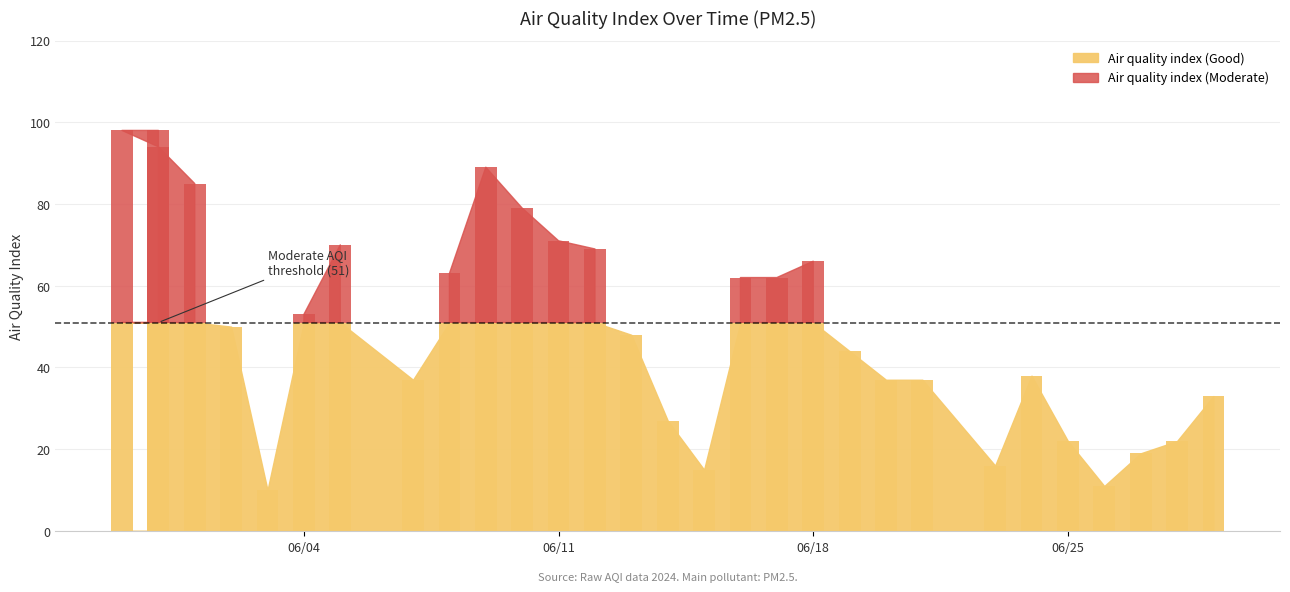

Reading right to left, transcribe all the data shown in this chart.

2024-06-29=33	2024-06-28=22	2024-06-27=19	2024-06-26=11	2024-06-25=22	2024-06-24=38	2024-06-23=16	2024-06-21=37	2024-06-20=37	2024-06-19=44	2024-06-18=66	2024-06-17=62	2024-06-16=62	2024-06-15=15	2024-06-14=27	2024-06-13=48	2024-06-12=69	2024-06-11=71	2024-06-10=79	2024-06-09=89	2024-06-08=63	2024-06-07=37	2024-06-05=70	2024-06-04=53	2024-06-03=10	2024-06-02=50	2024-06-01=85	2024-05-31=94	2024-05-30=98	2024-05-31=98